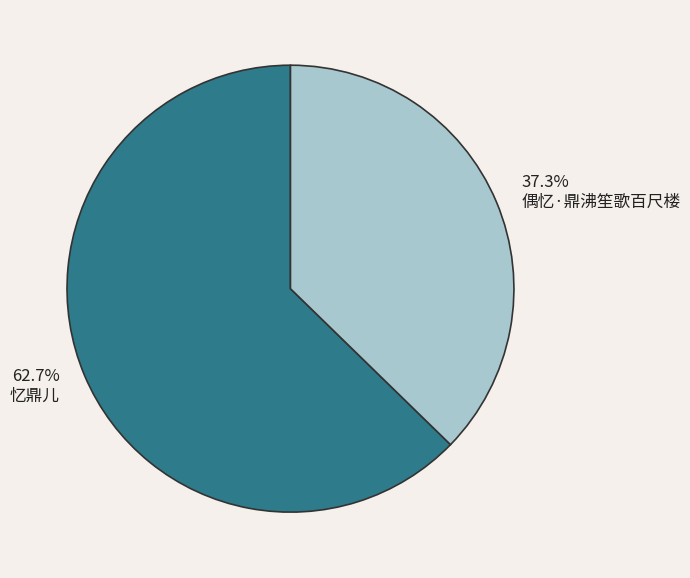

What is the smallest slice in the pie chart?

偶忆·鼎沸笙歌百尺楼